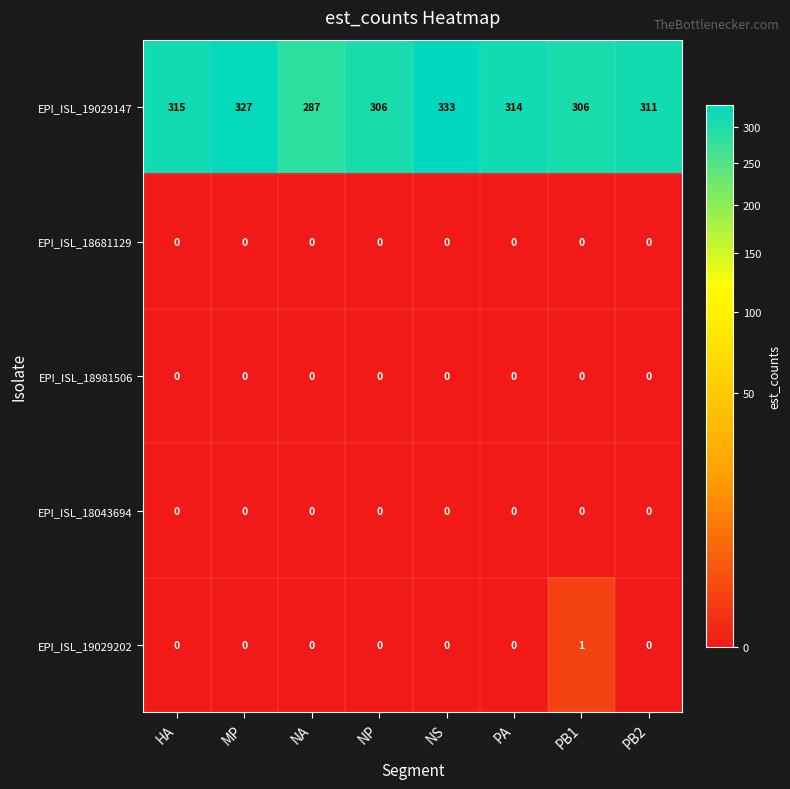

What is the difference between the second highest and second lowest values in the EPI_ISL_19029147 series?

21